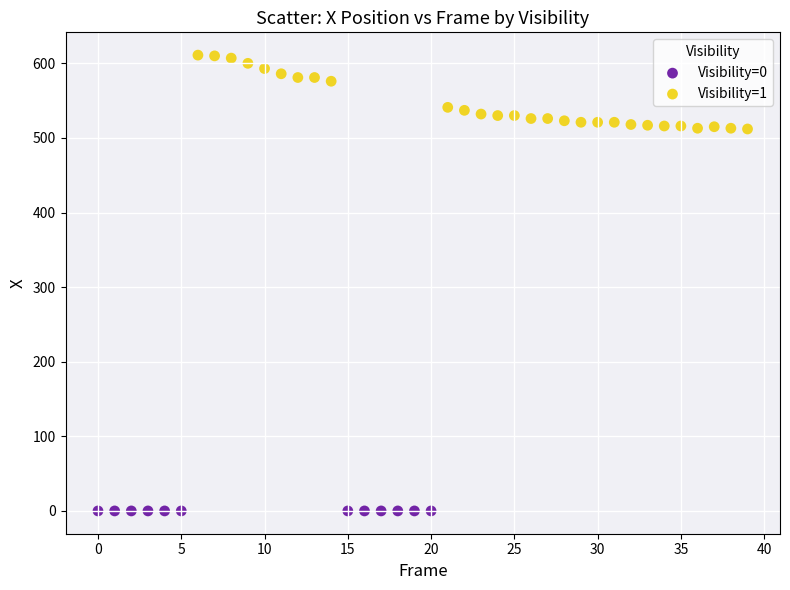

Which series contains the highest Y value?

Visibility=1